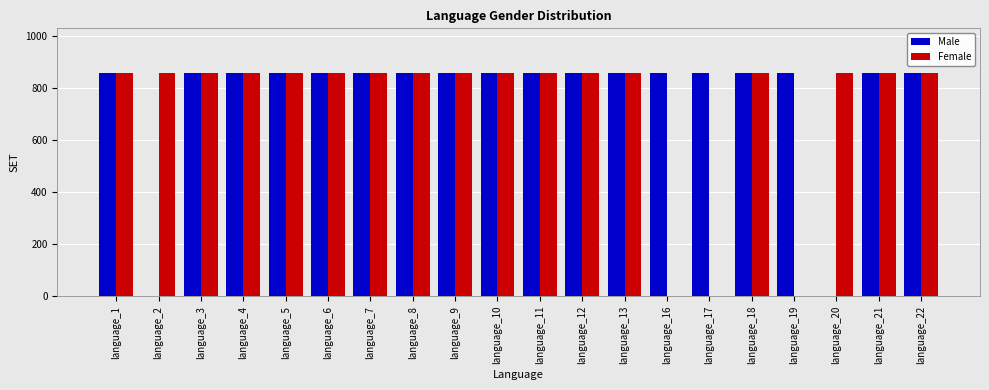

True or false: Female has a value of 0 at language_16.

True